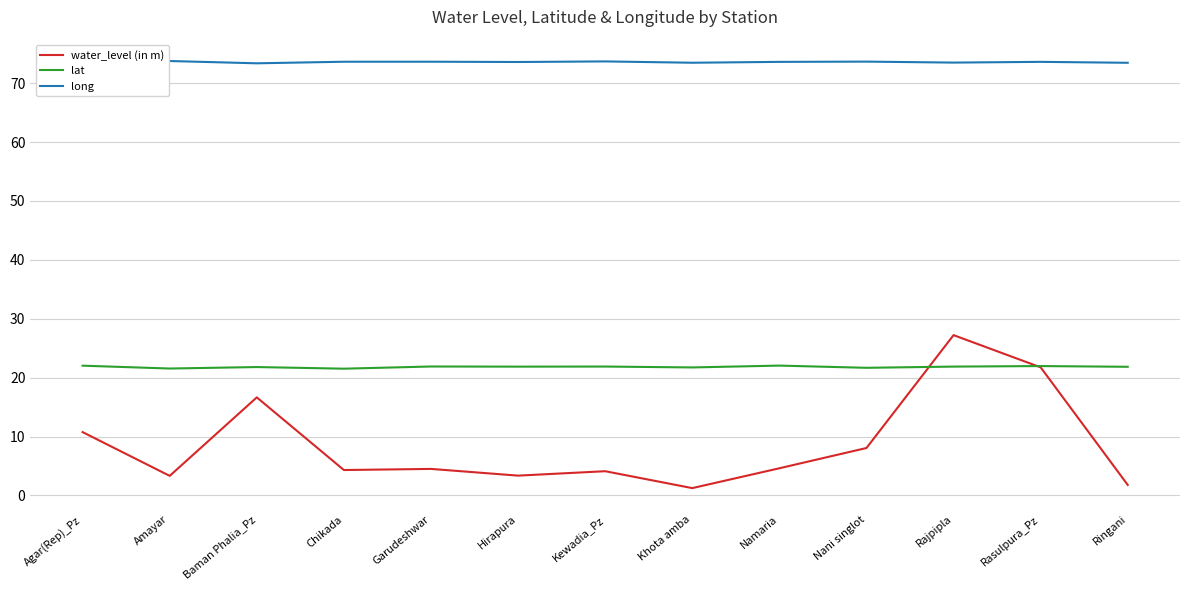

At which label does water_level (in m) reach its peak?

Rajpipla